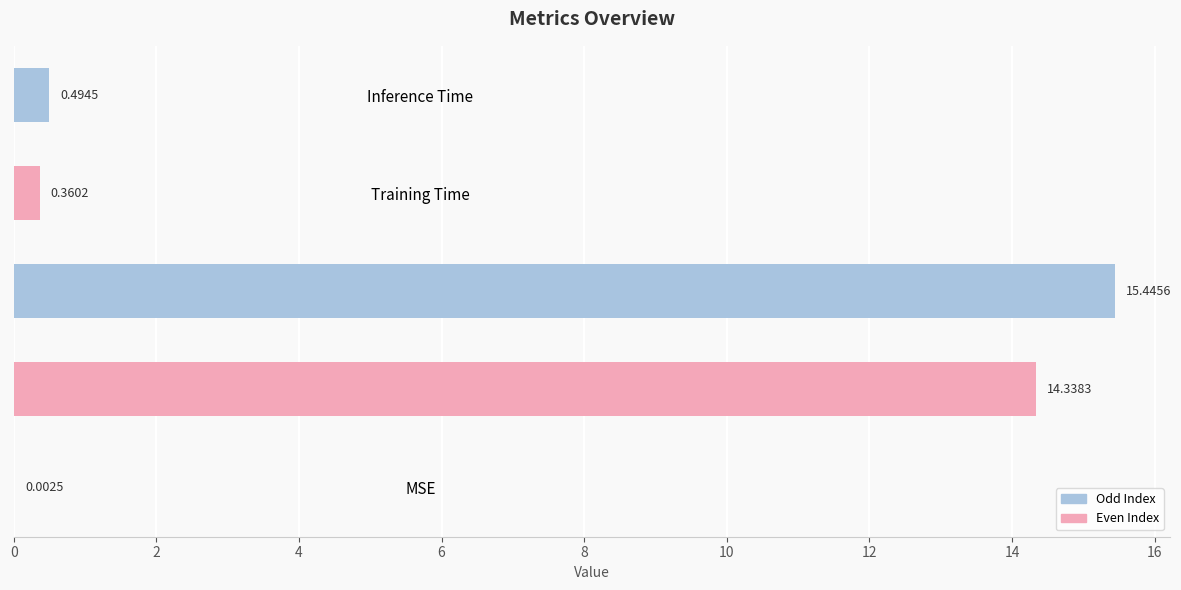

Which has a higher value, Inference Time or Training Time?

Inference Time